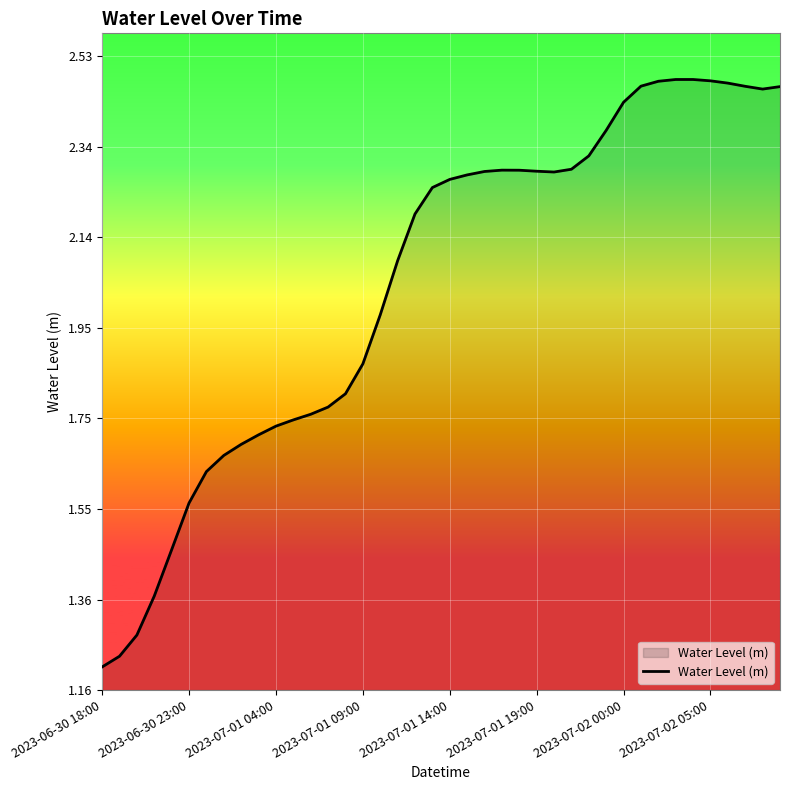

Which label corresponds to the smallest value in the chart?

2023-06-30 18:00